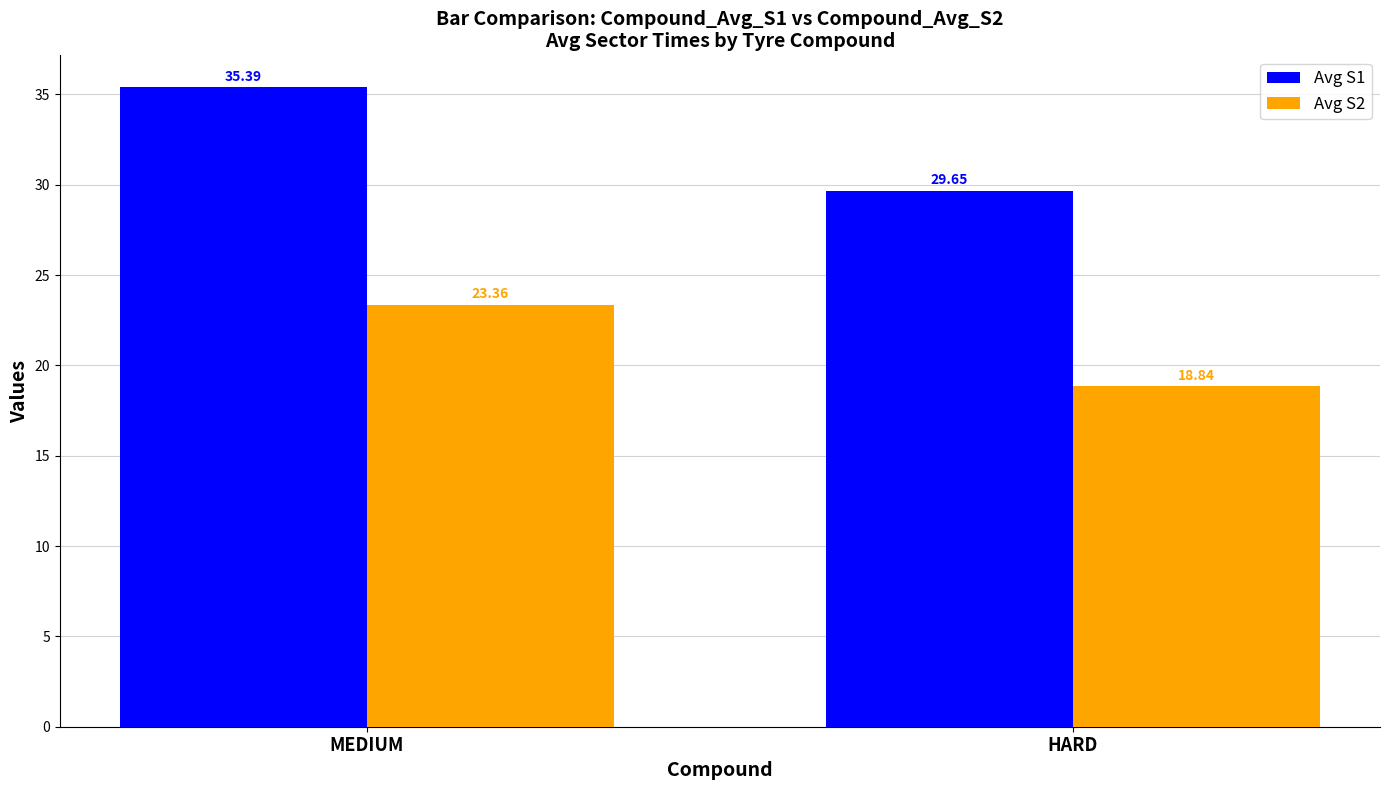

What is the sum of the Avg S2 values at HARD and MEDIUM?

42.2